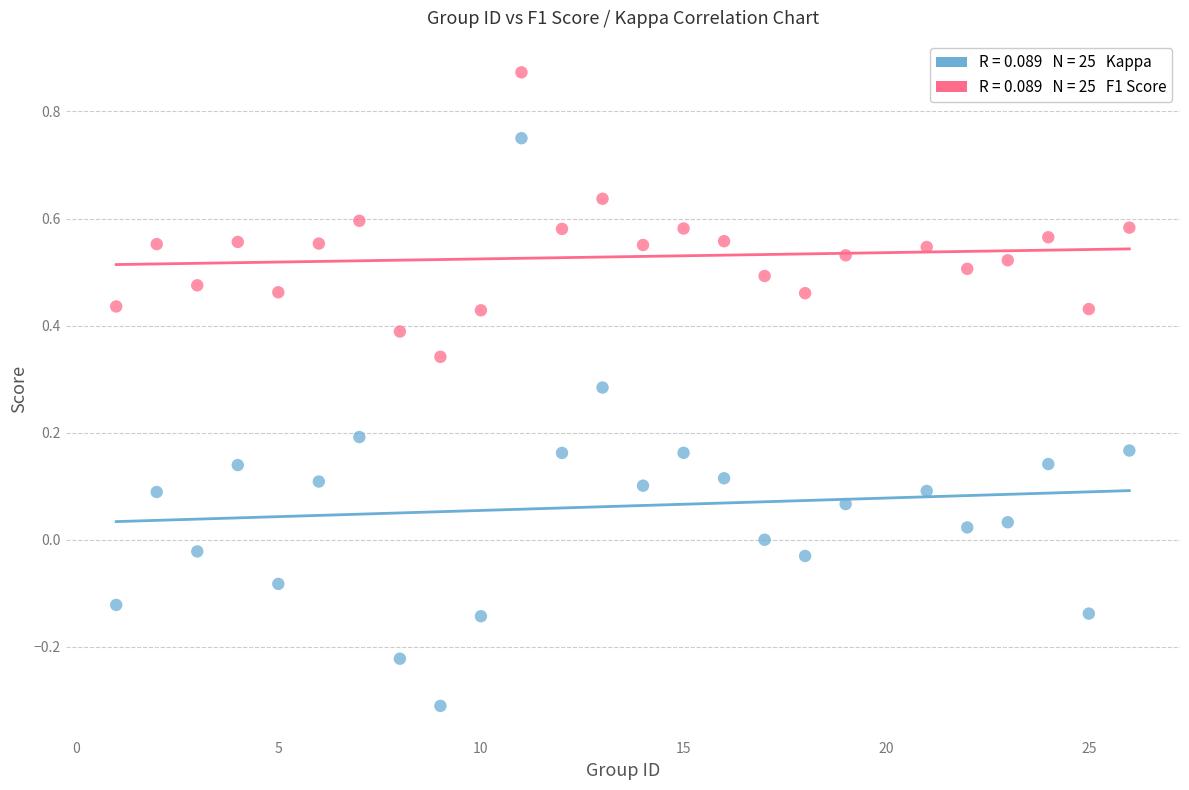

Across all data points, what is the range of Y values (max minus min)?

1.2